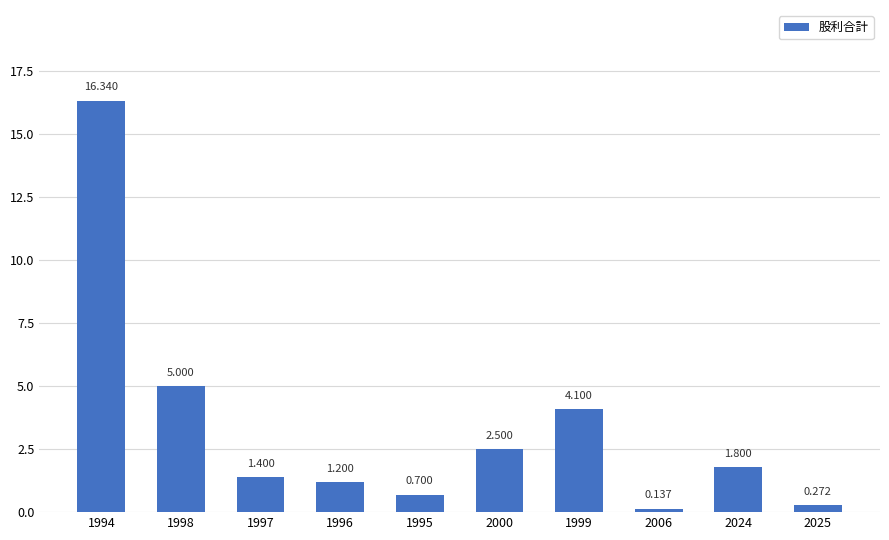

Approximately how many times larger is the value at 2025 compared to 1997?

0.2